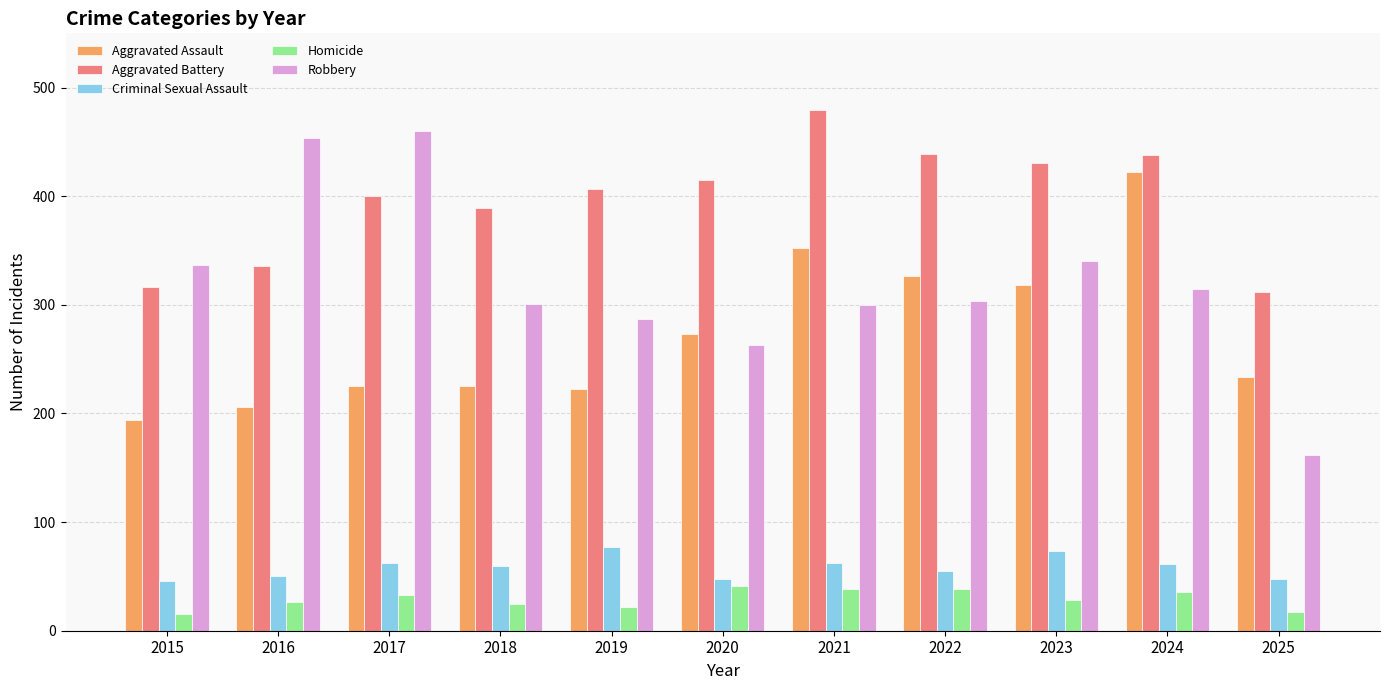

What is the average value of the Aggravated Battery series?

397